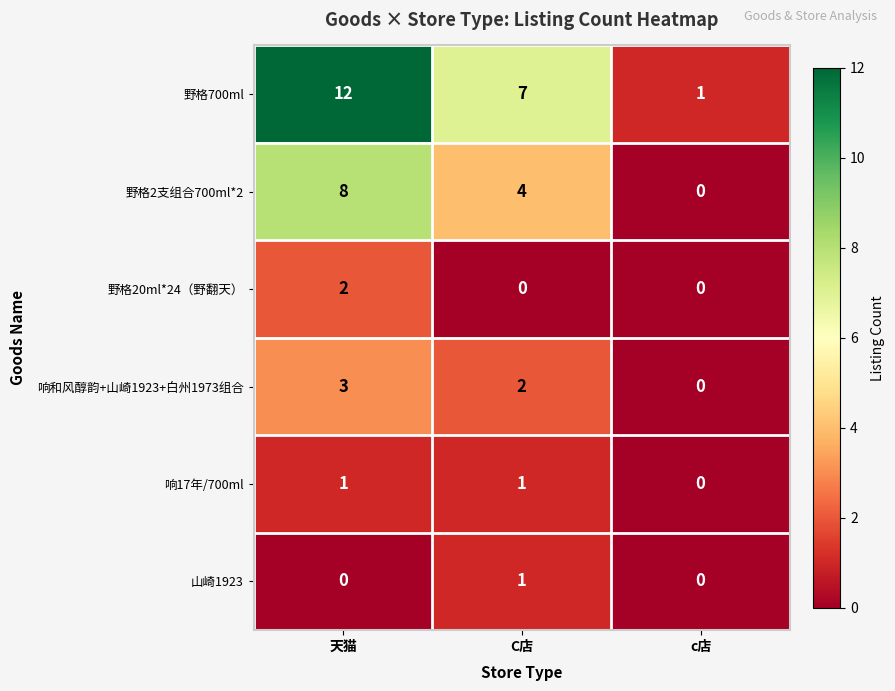

Reading left to right, extract all data points from this chart.

野格700ml: 12	7	1
野格2支组合700ml*2: 8	4	0
野格20ml*24（野翻天）: 2	0	0
响和风醇韵+山崎1923+白州1973组合: 3	2	0
响17年/700ml: 1	1	0
山崎1923: 0	1	0